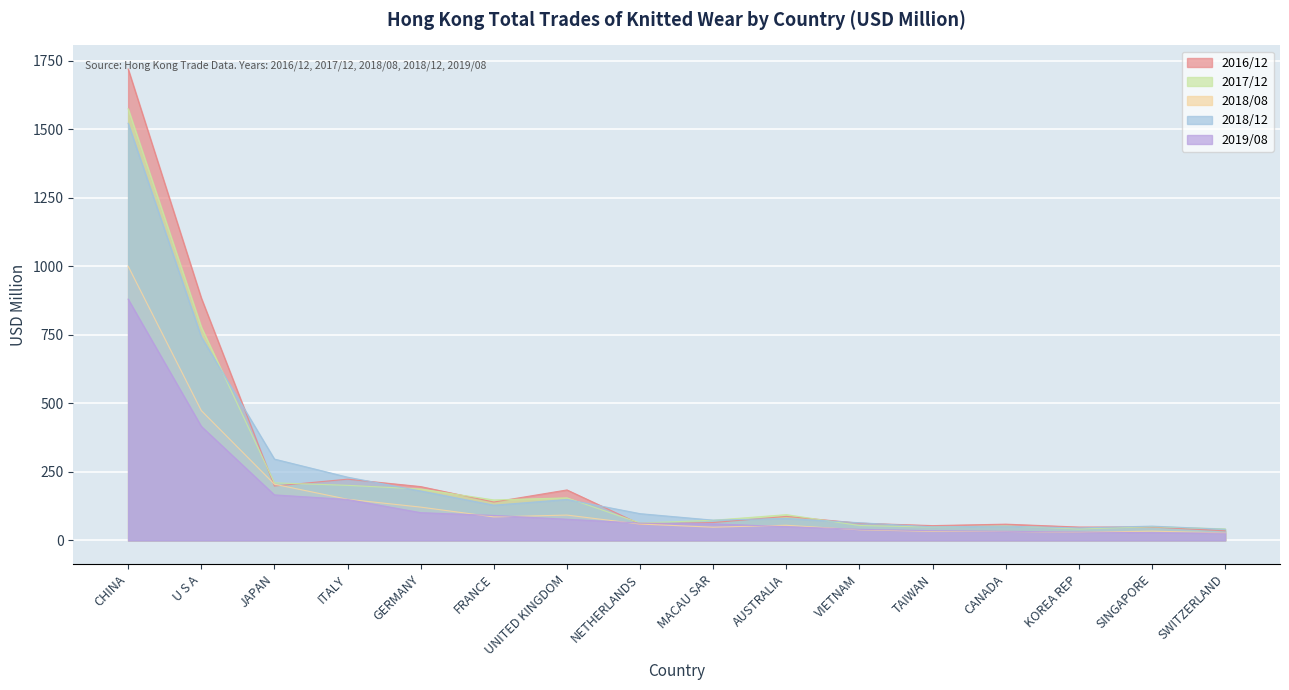

At which label does 2018/12 first exceed 97?

CHINA